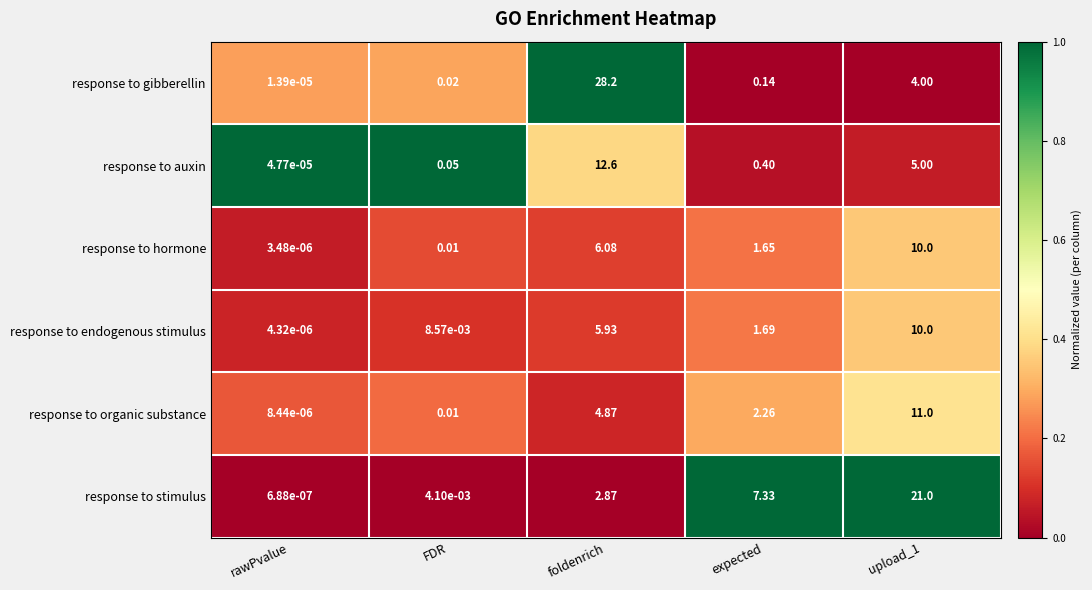

Which series changed the most between foldenrich and upload_1?

response to gibberellin